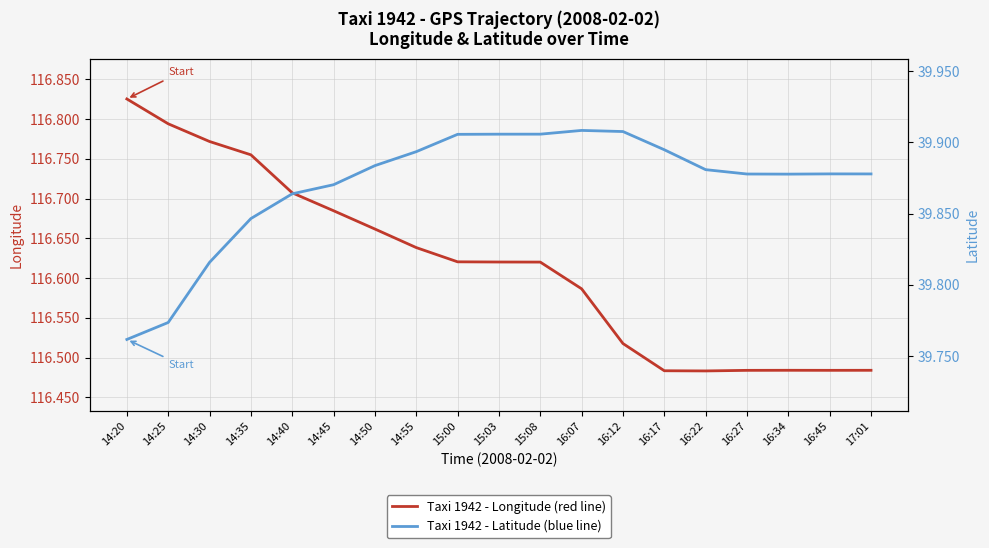

What is the label of the 9th point from the left?

15:00